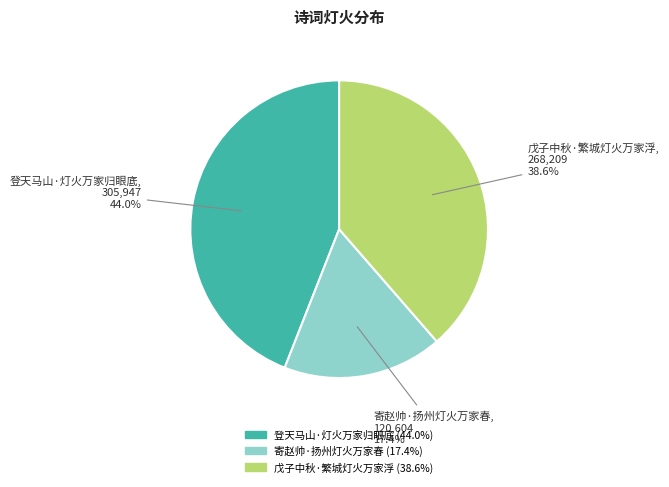

True or false: 寄赵帅·扬州灯火万家春 accounts for 17% of the total.

True